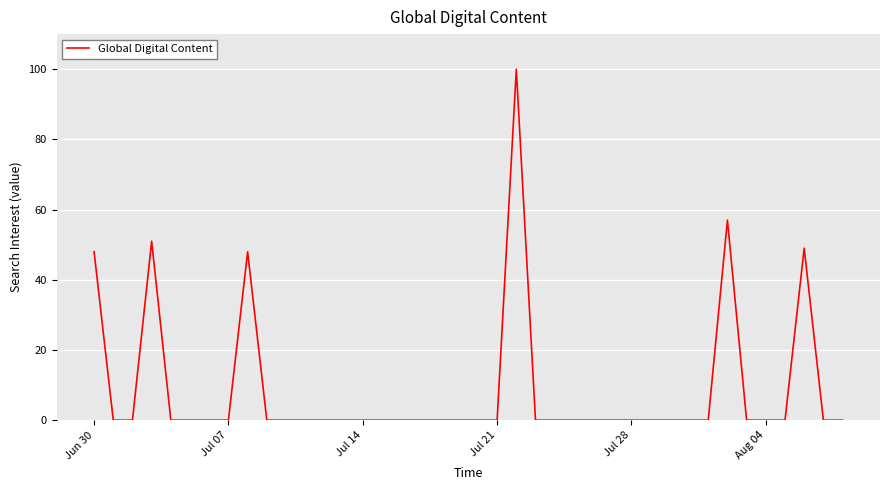

What is the sum of all values?

353